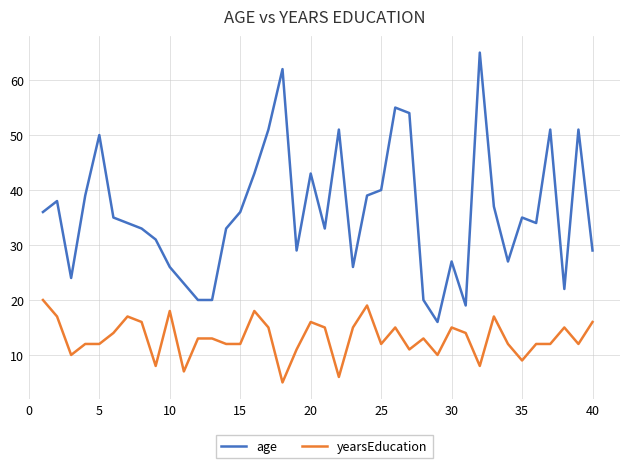

How many lines are shown in the chart?

2